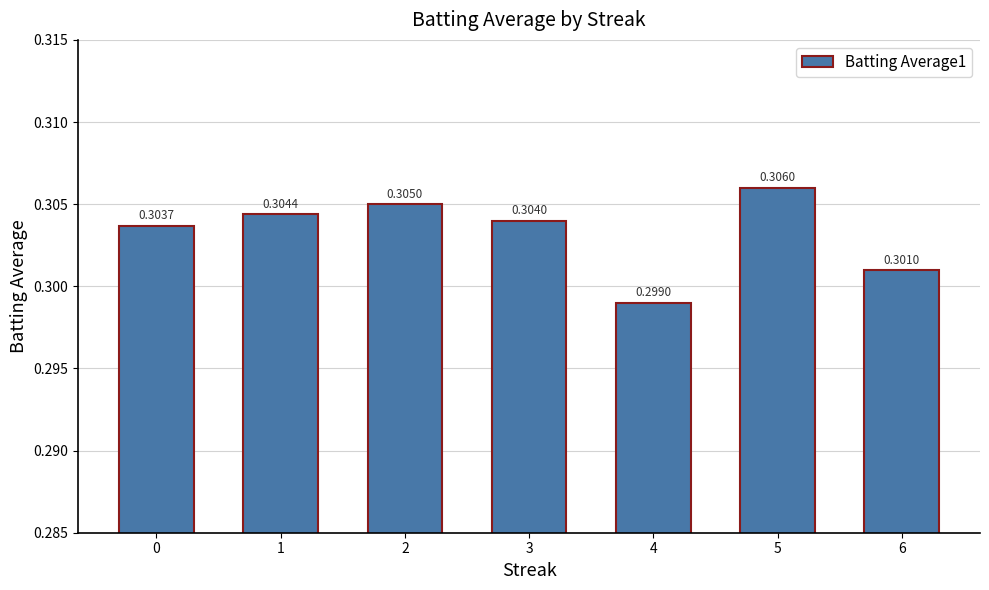

What is the sum of the values at 5 and 0?

0.6